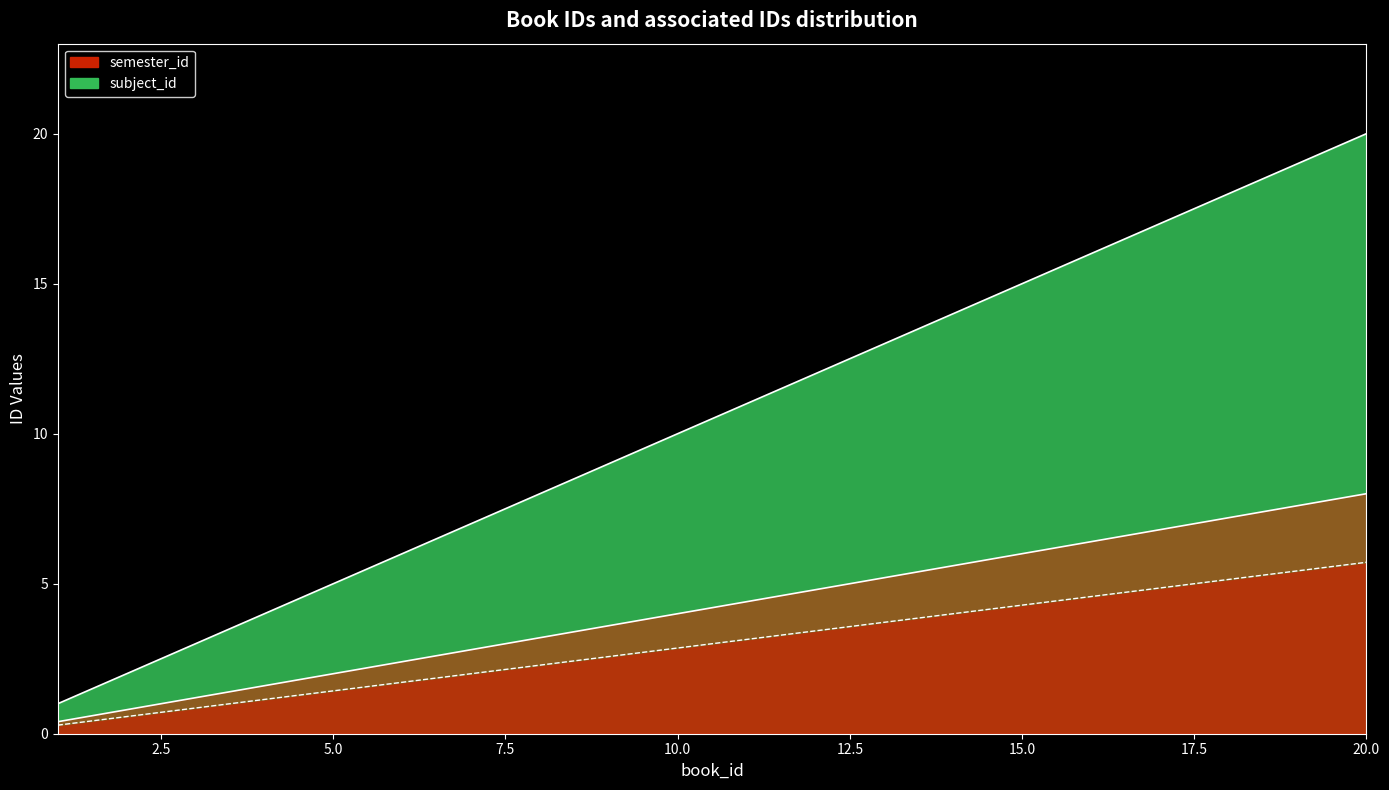

Does the chart have visible grid lines?

No